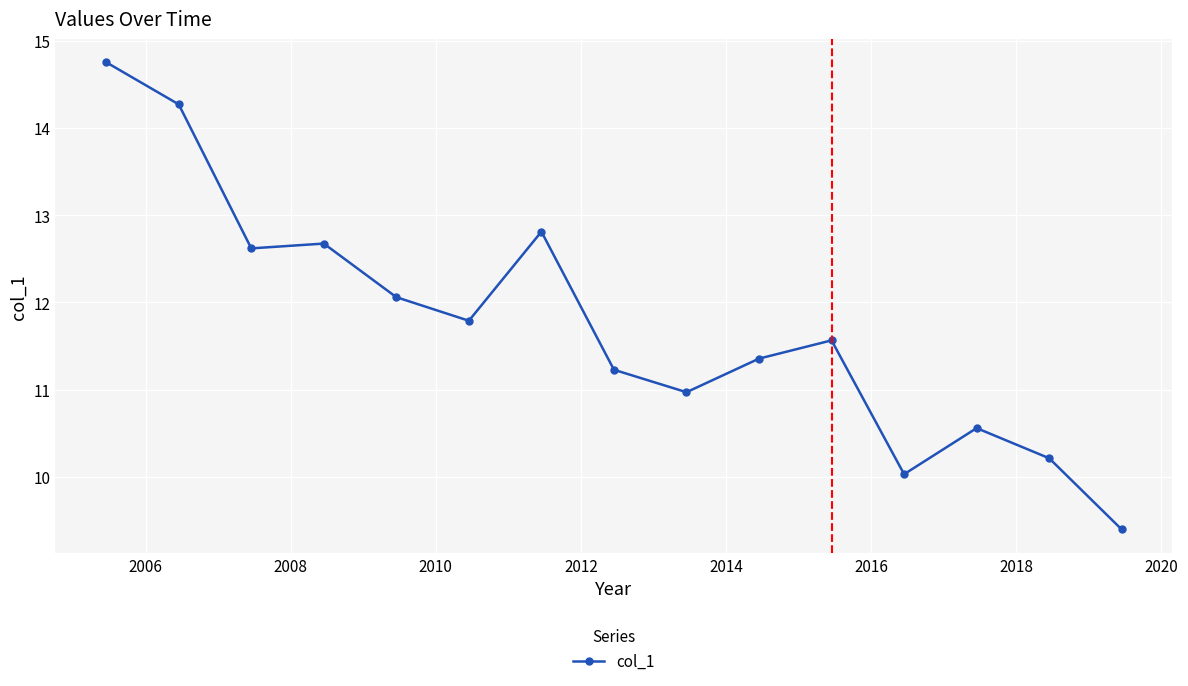

How many data points does each series have?

15